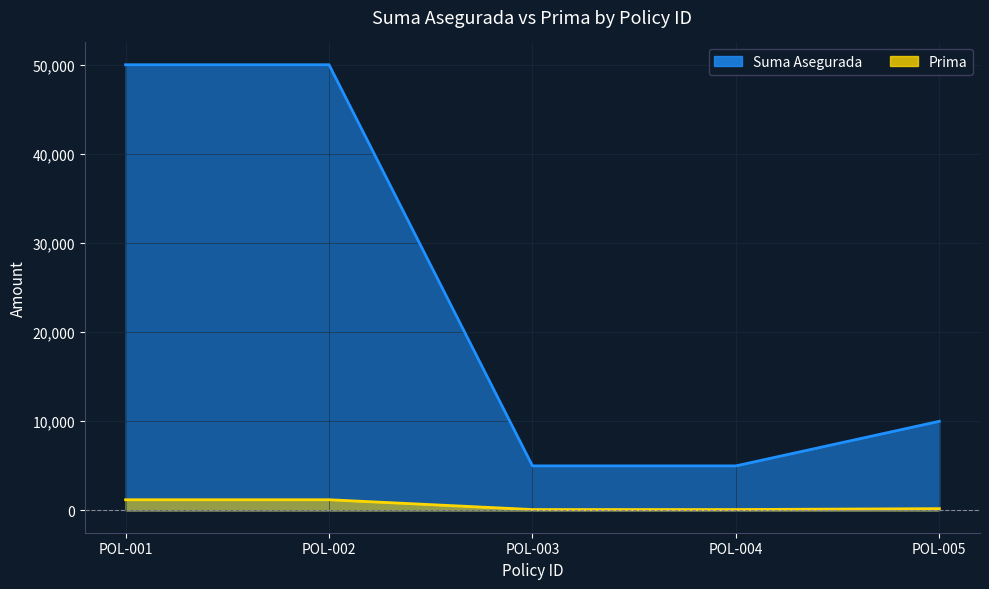

True or false: Prima and Suma Asegurada intersect in this chart.

False